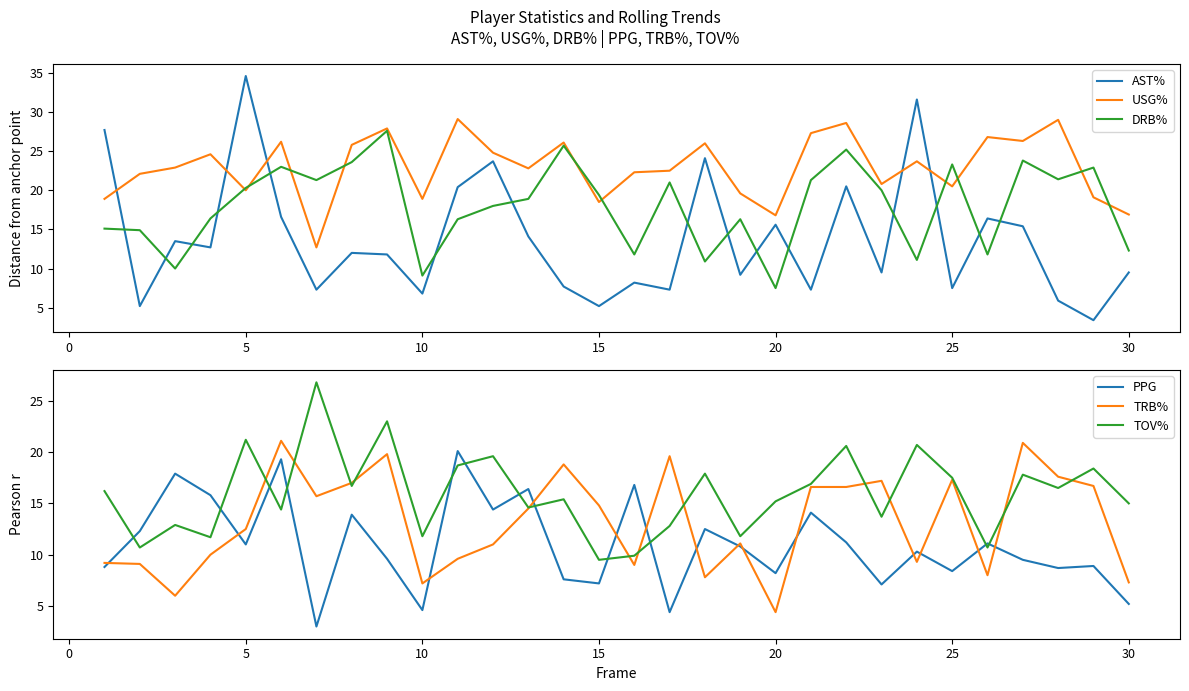

How many lines are shown in the chart?

6